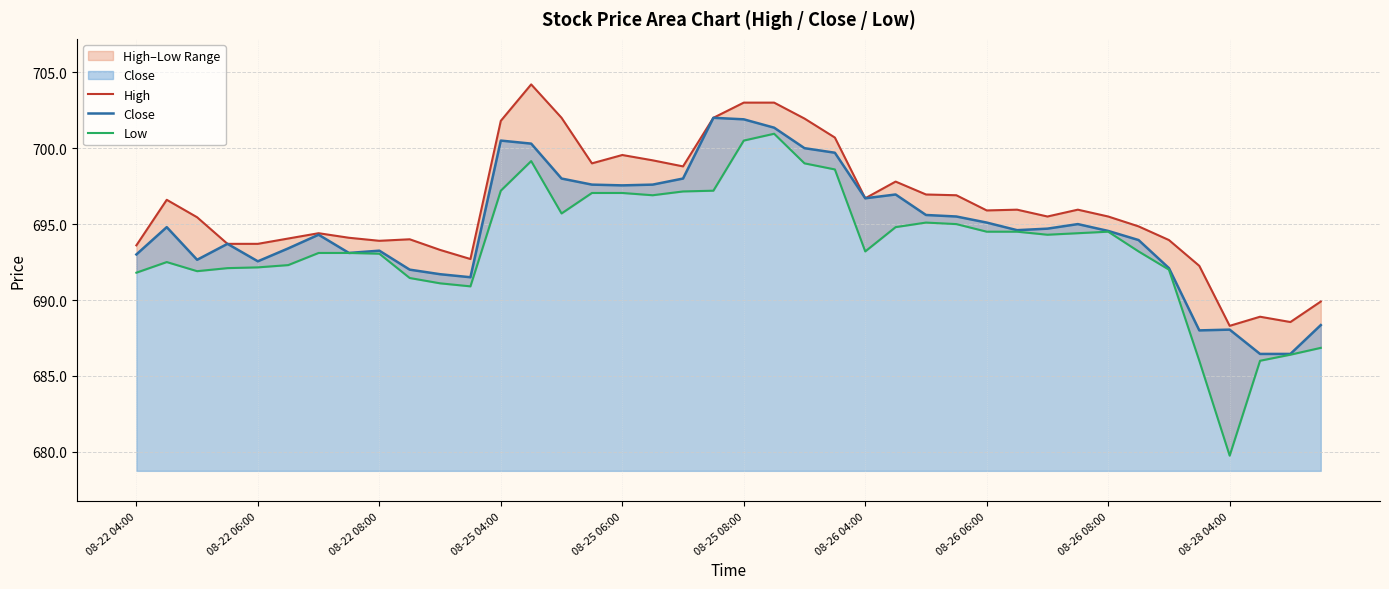

What is the maximum value for Close?

702.0